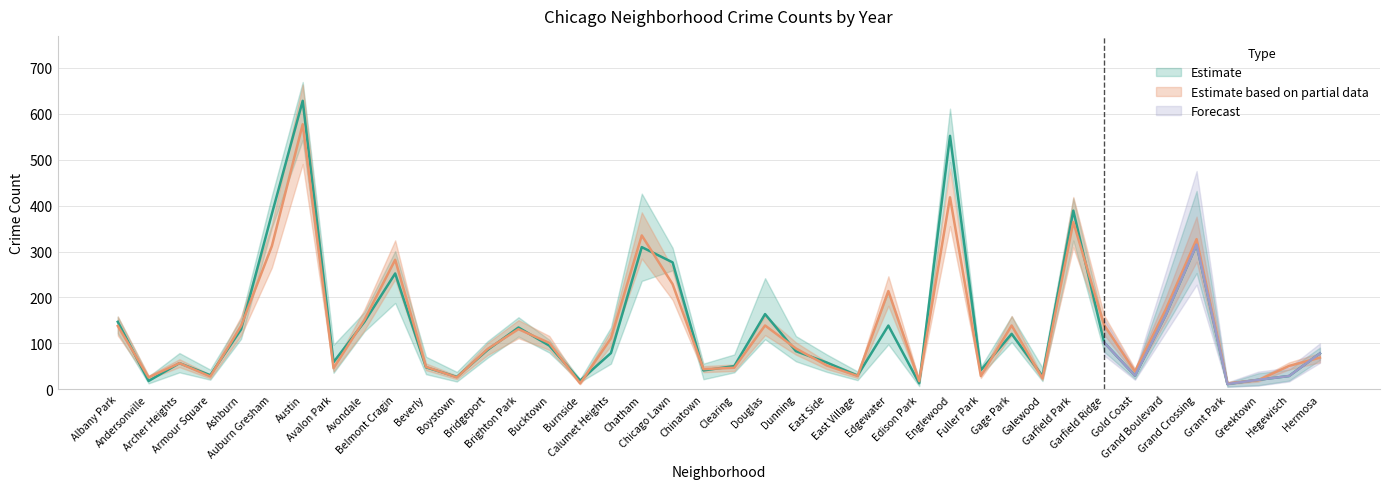

Reading left to right, list all the values displayed in this chart.

2023: 151	28	79	43	154	422	669	97	144	266	71	25	105	144	108	22	135	426	272	41	76	242	89	68	33	212	8	578	48	129	47	407	139	24	232	432	14	17	43	81
2015: 149	16	57	32	129	358	543	47	168	225	40	17	69	129	98	18	71	236	259	46	42	109	73	76	38	98	7	495	49	108	21	324	103	23	138	253	6	20	26	84
2016: 155	13	61	29	143	412	604	60	152	301	33	27	101	157	99	19	72	289	264	41	37	151	116	57	39	117	22	611	42	159	26	394	84	31	151	340	14	9	27	91
2024: 138	26	57	28	138	312	577	46	151	282	49	26	88	131	101	13	111	335	229	44	47	139	89	52	29	214	18	418	29	139	24	364	140	39	174	327	13	20	51	69
2020: 122	15	51	29	117	352	669	56	126	188	50	38	72	128	80	20	61	288	279	56	44	155	61	38	20	137	10	555	37	105	18	404	82	33	140	262	13	23	30	71
2018: 158	19	37	21	110	366	655	36	144	281	46	28	83	115	91	16	56	309	308	22	54	162	77	53	20	130	19	520	32	103	32	416	102	38	149	288	11	35	19	64